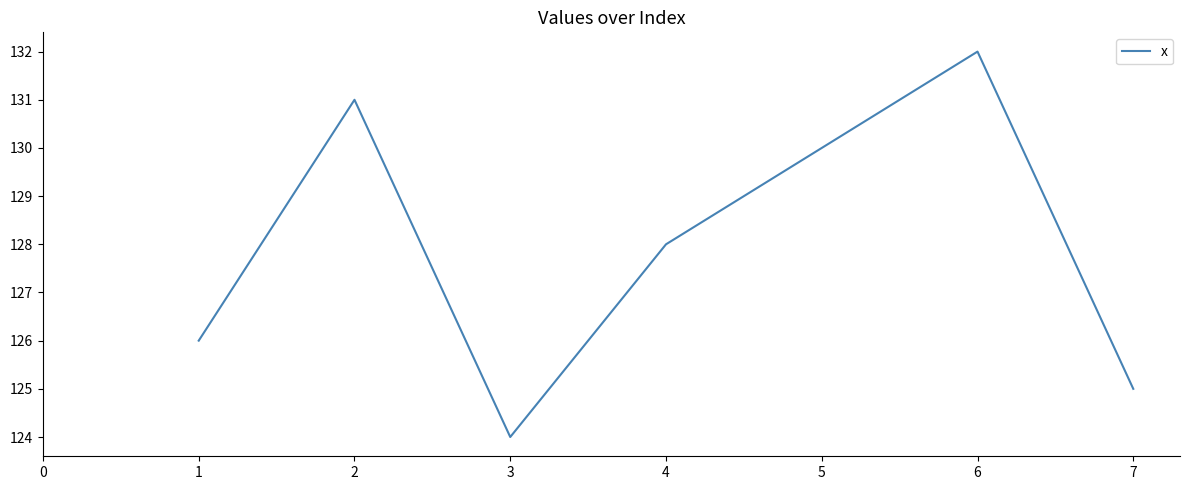

What is the change in value from 3 to 5?

+6